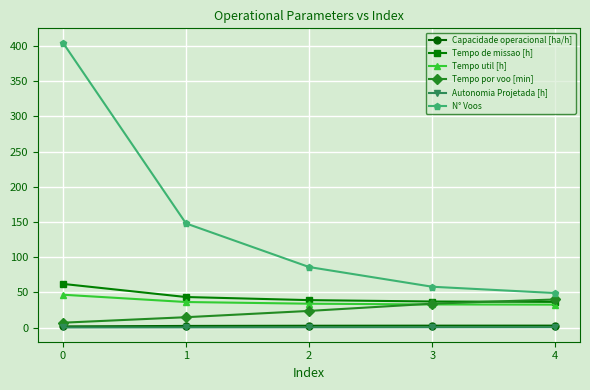

Which series has the largest range (max minus min)?

N° Voos